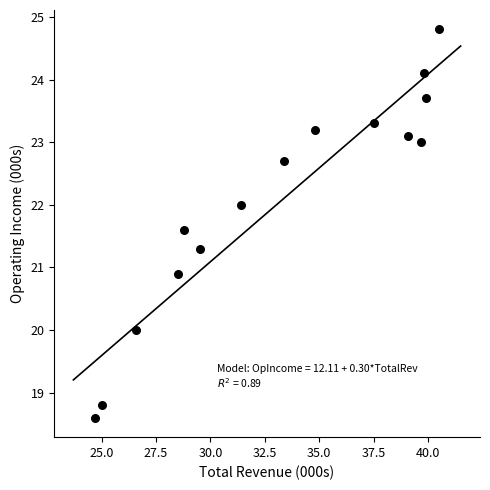

What Y value in the scatter plot is closest to 21?

20.9